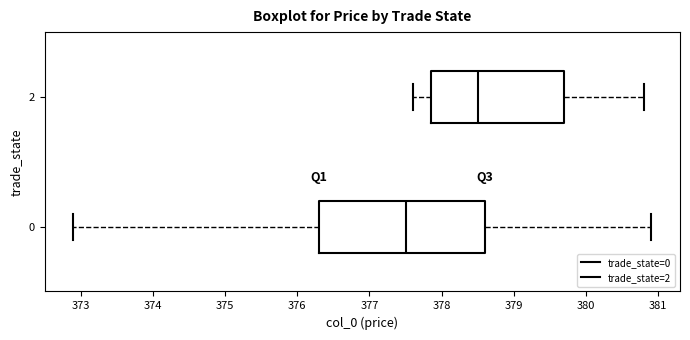

Which box has the furthest to the right median line?

2